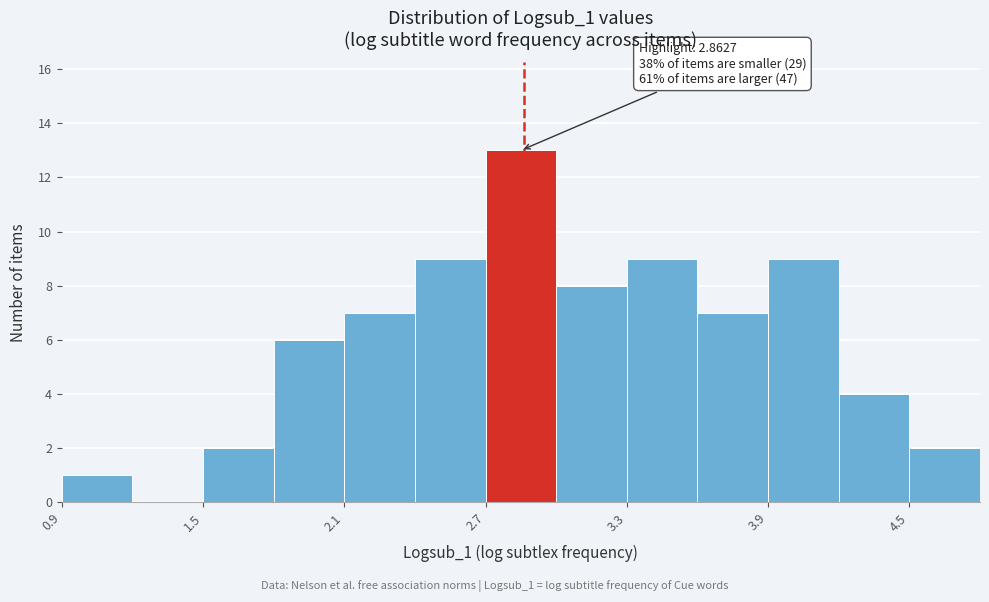

Around what value on the x-axis is the tallest bar? Give the approximate position of its centre, as read against the axis.

2.9